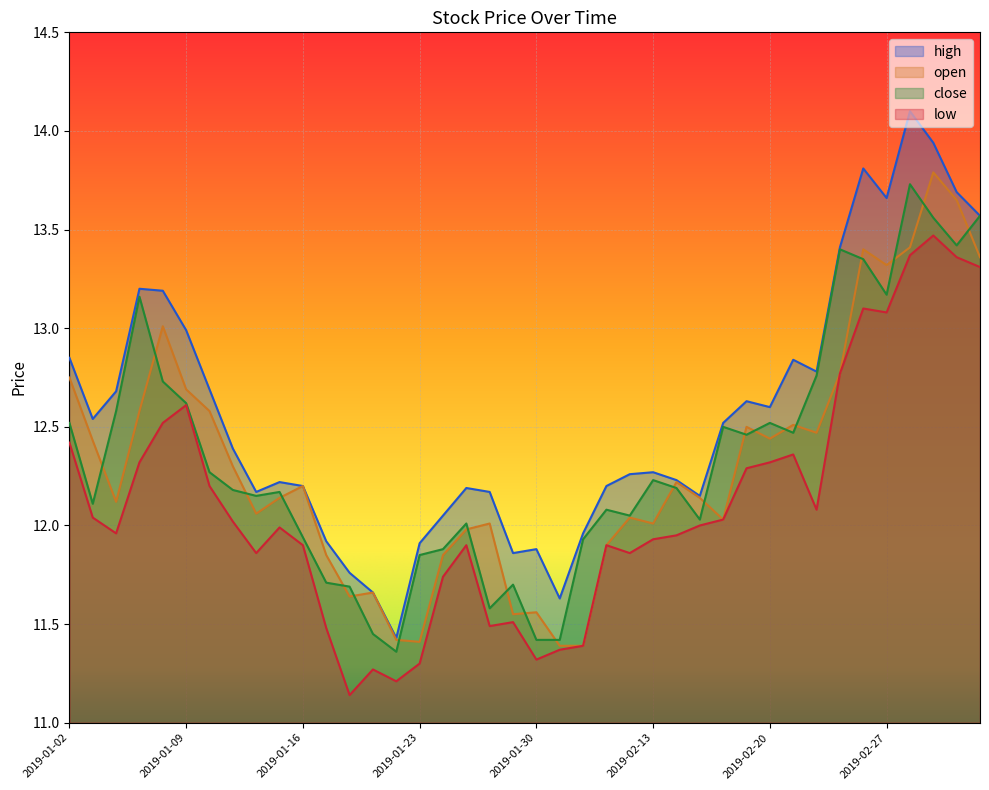

How many values in the close series exceed 12?

28